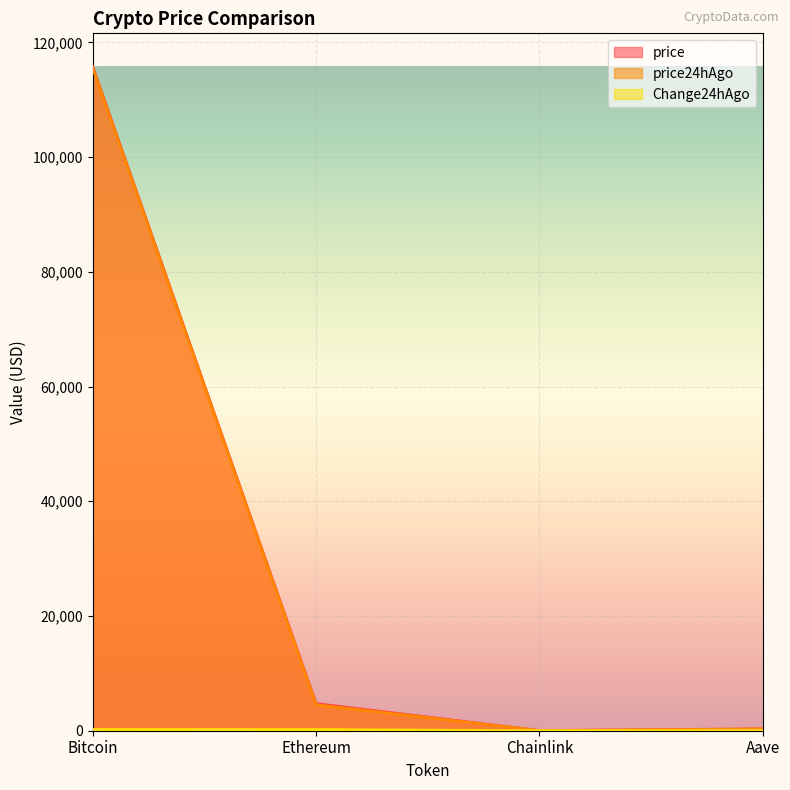

How many data points in Change24hAgo are above 207?

2